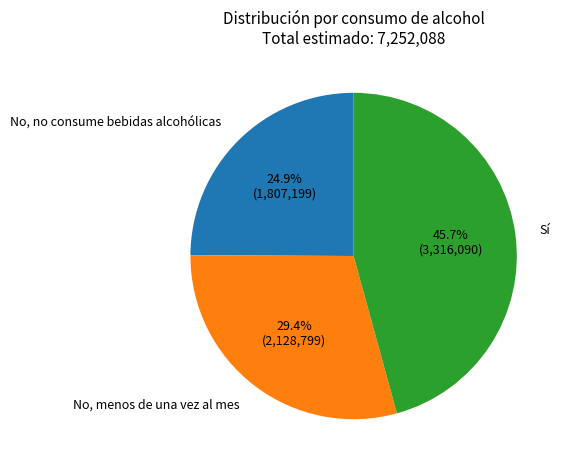

True or false: Sí accounts for 60% of the total.

False